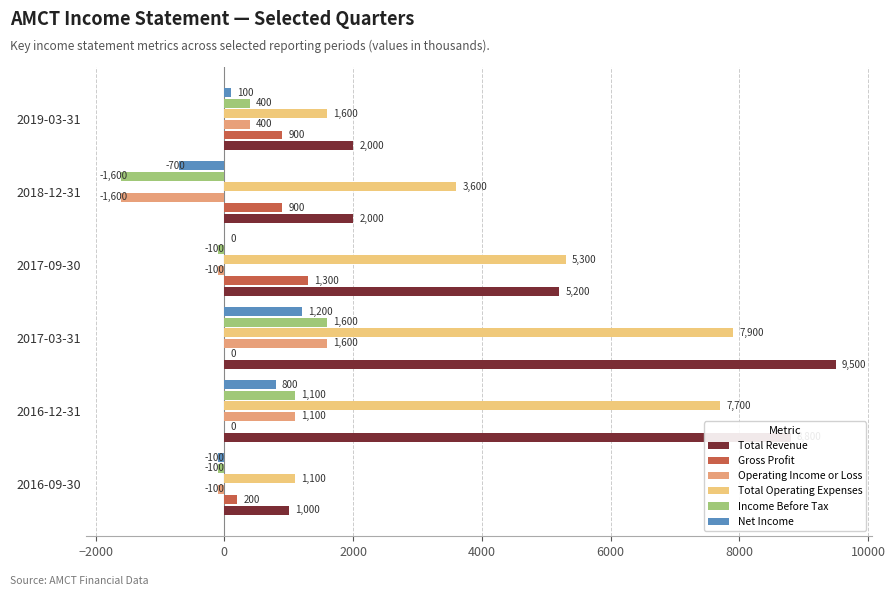

What is the greatest value displayed?

9500